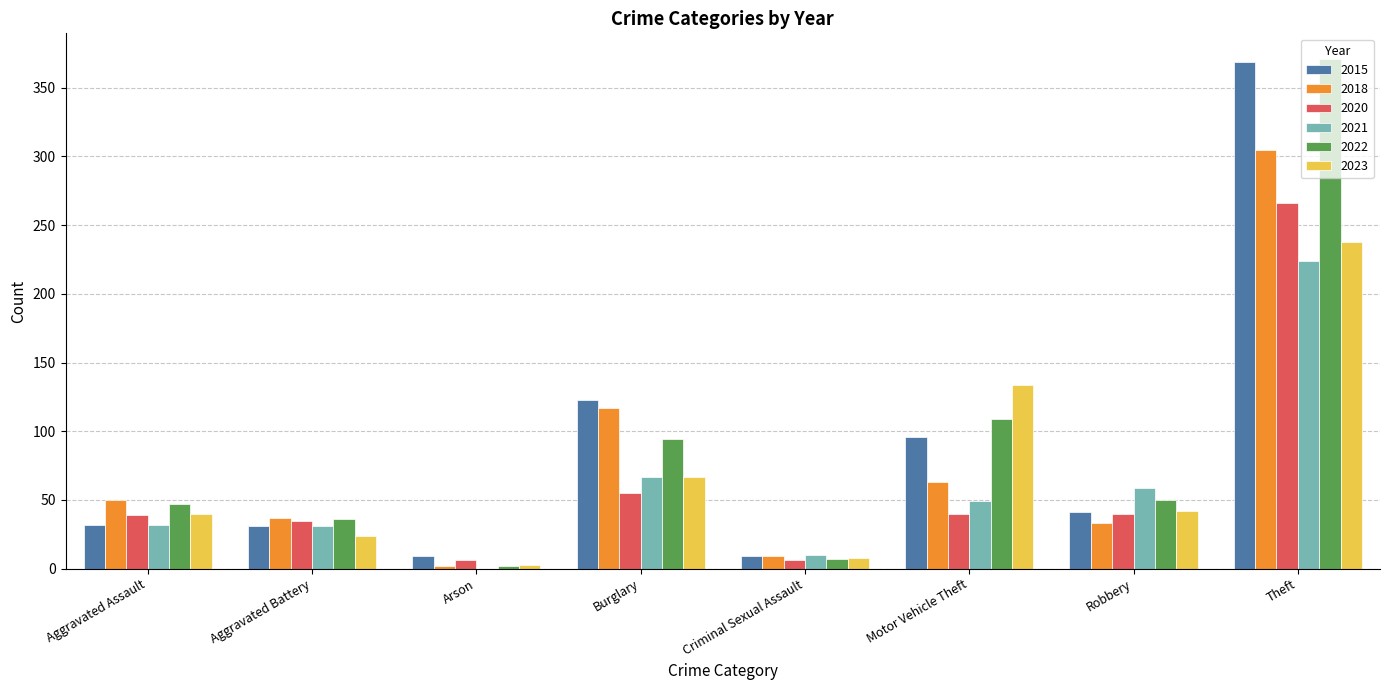

What is the sum of the 2018 values at Aggravated Battery and Burglary?

154